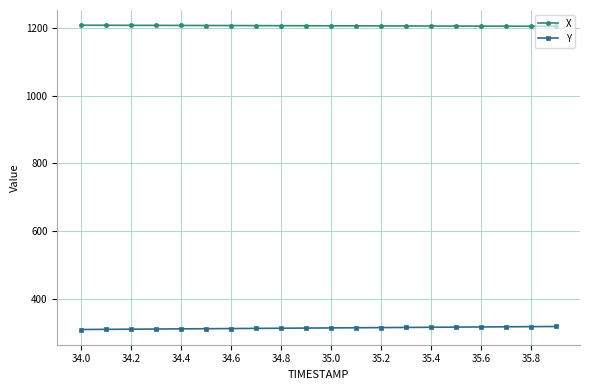

List the series in order of their peak value, highest first.

X, Y